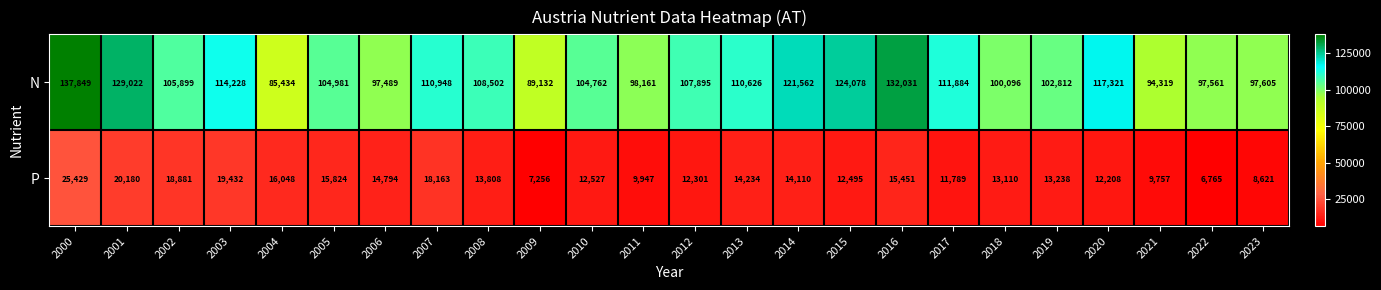

Which series has the widest spread of values?

N